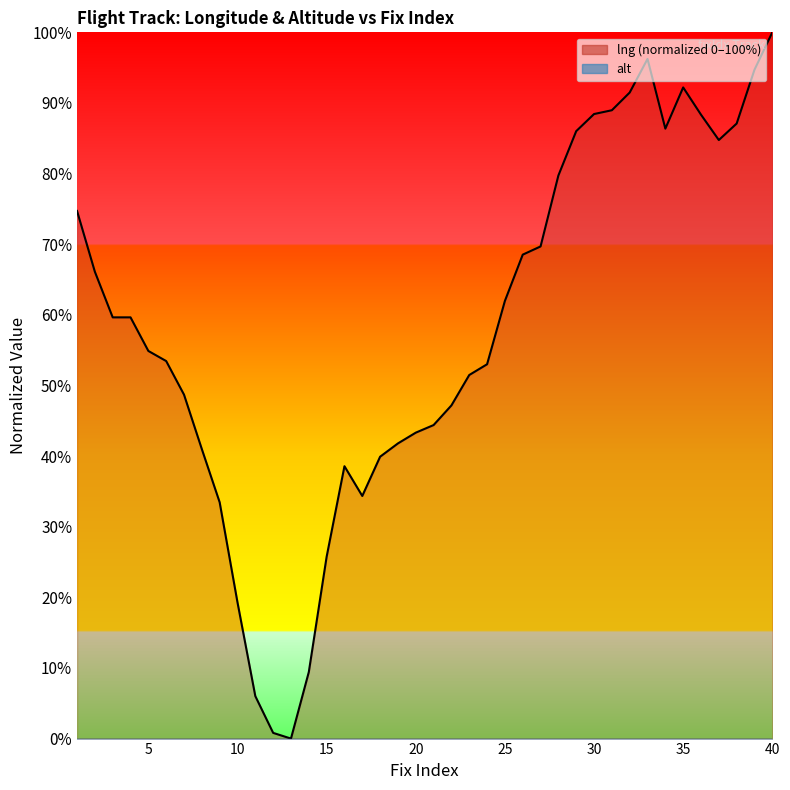

List the labels in order of value, smallest first.

13, 12, 11, 14, 10, 15, 9, 17, 16, 18, 8, 19, 20, 21, 22, 7, 23, 24, 6, 5, 3, 4, 25, 2, 26, 27, 1, 28, 37, 29, 34, 38, 36, 30, 31, 32, 35, 39, 33, 40